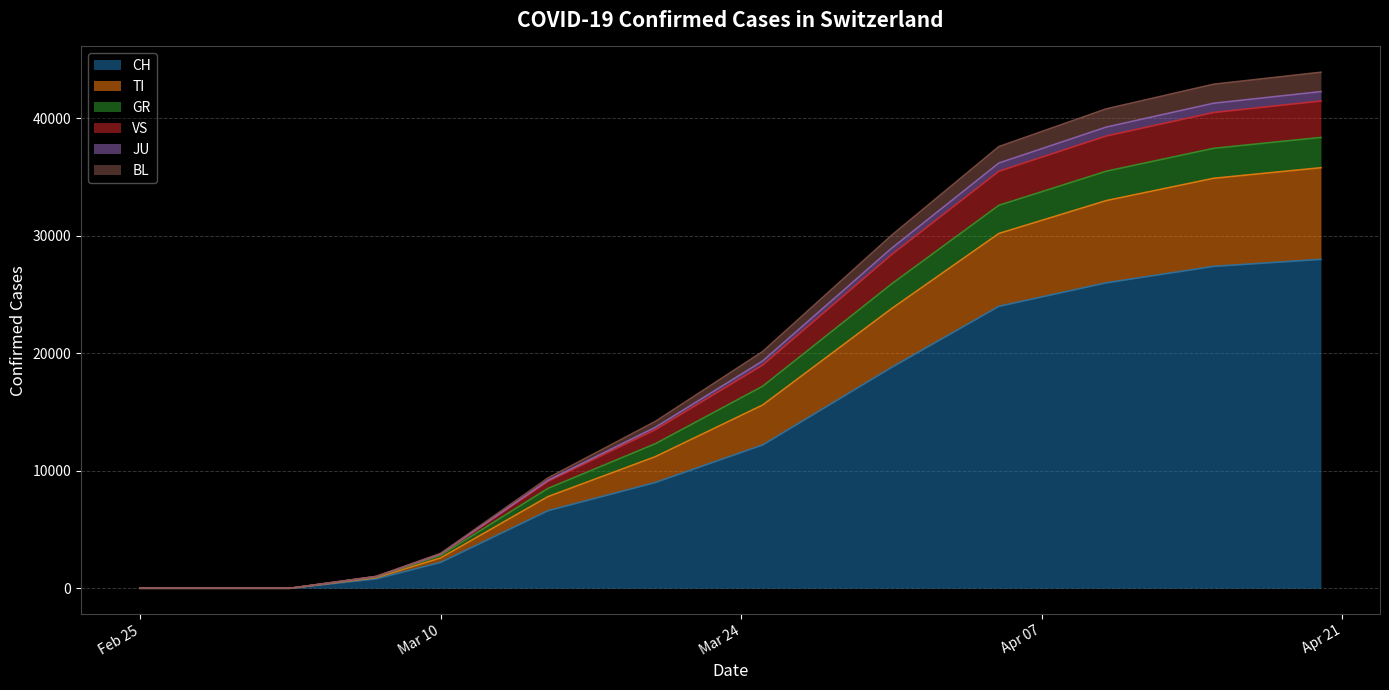

What are all the series names shown in the legend?

CH, TI, GR, VS, JU, BL